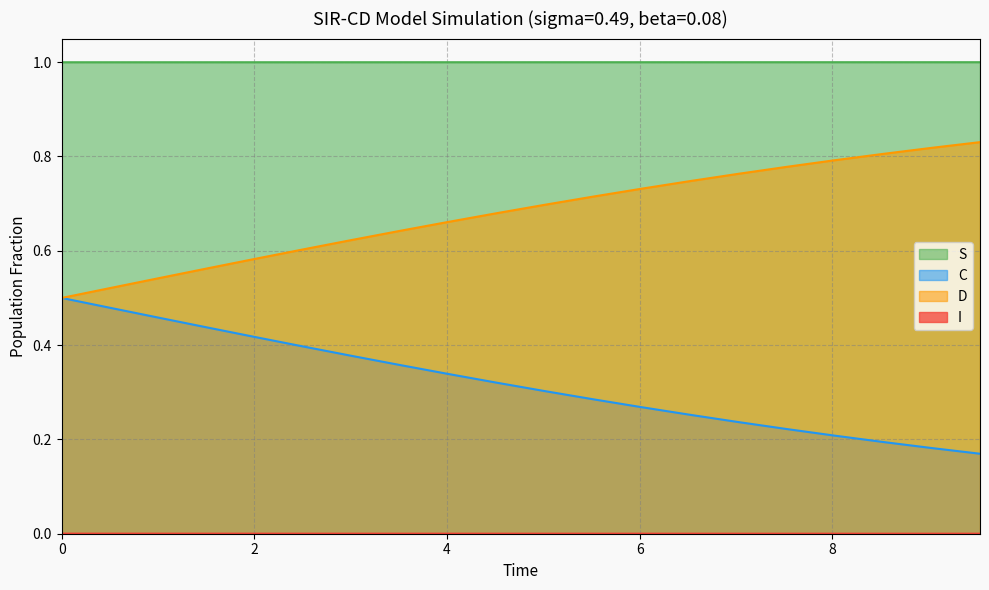

True or false: S and D intersect in this chart.

False